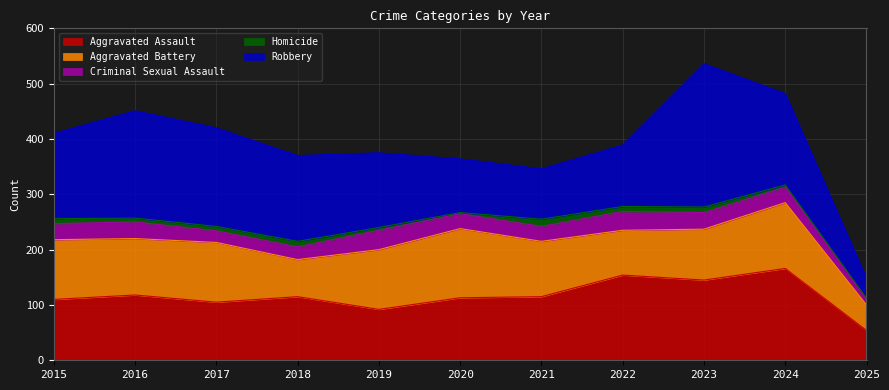

What is the difference between the maximum and second lowest values in the Homicide series?

11